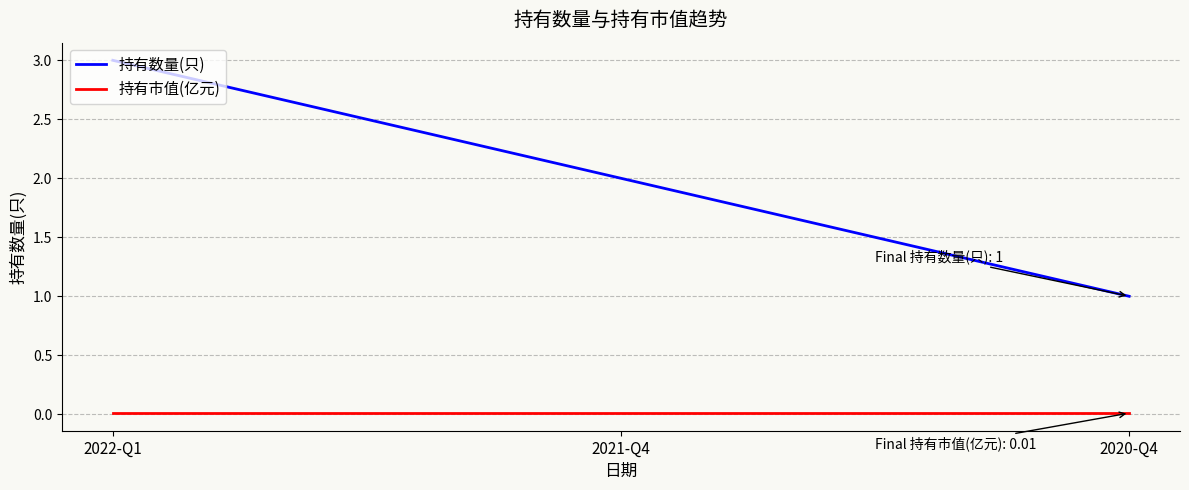

Count the number of categories in the chart.

3